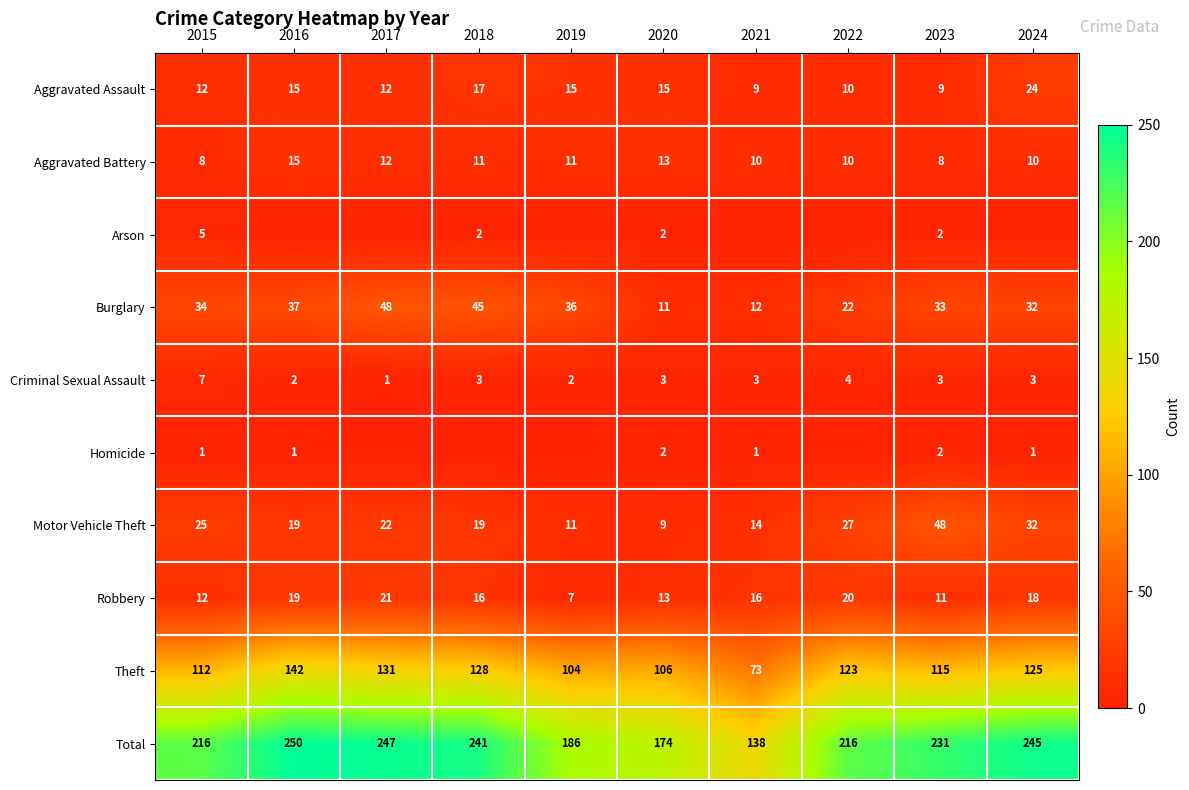

How many data points does each series have?

10